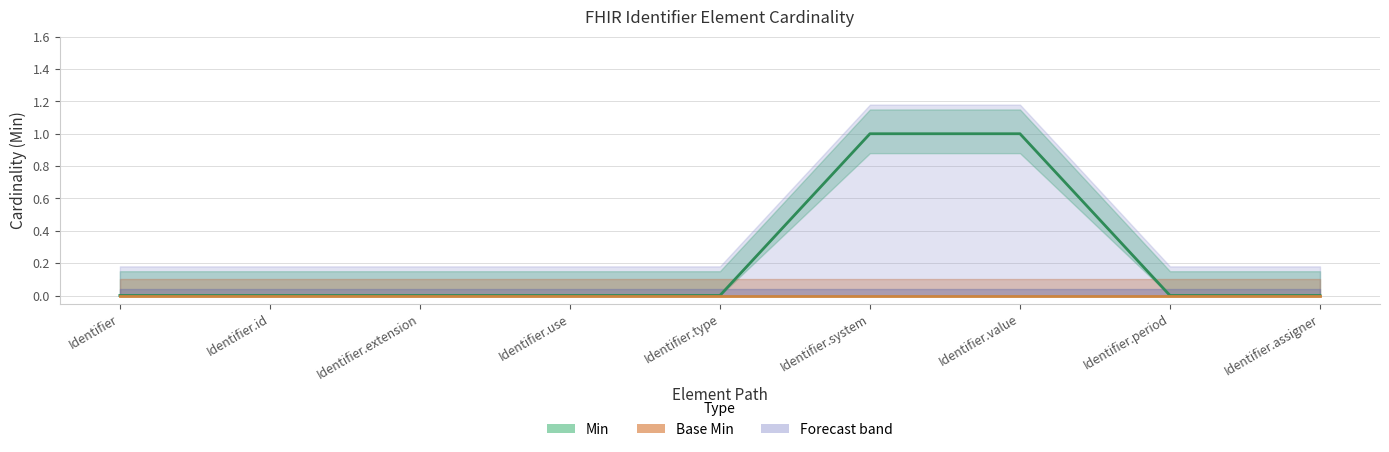

What is the value of the Min point at the 7th from the left?

1